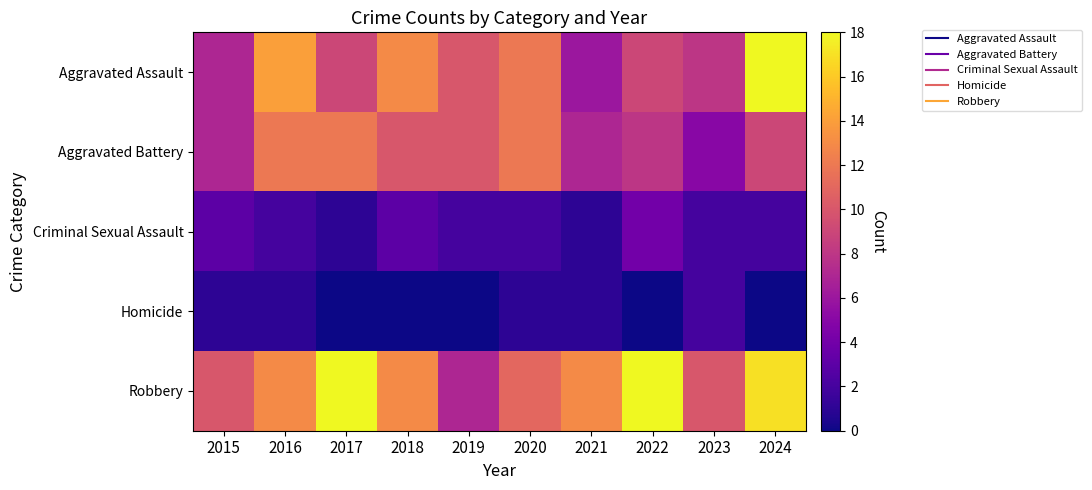

Between 2022 and 2024, which is larger?

2024